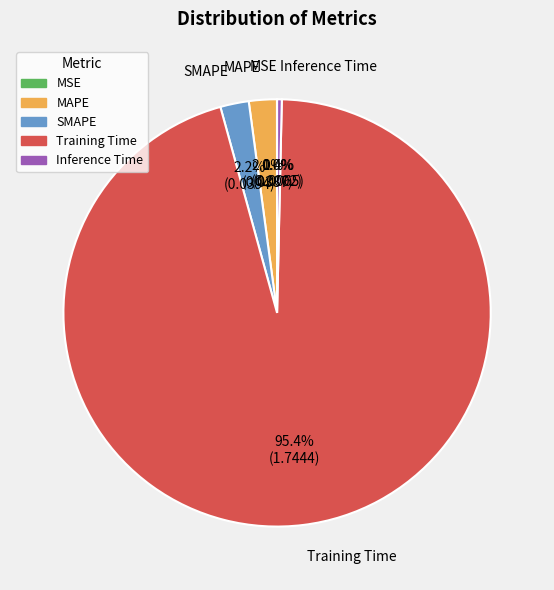

How much of the chart is everything except MAPE?

97.9%